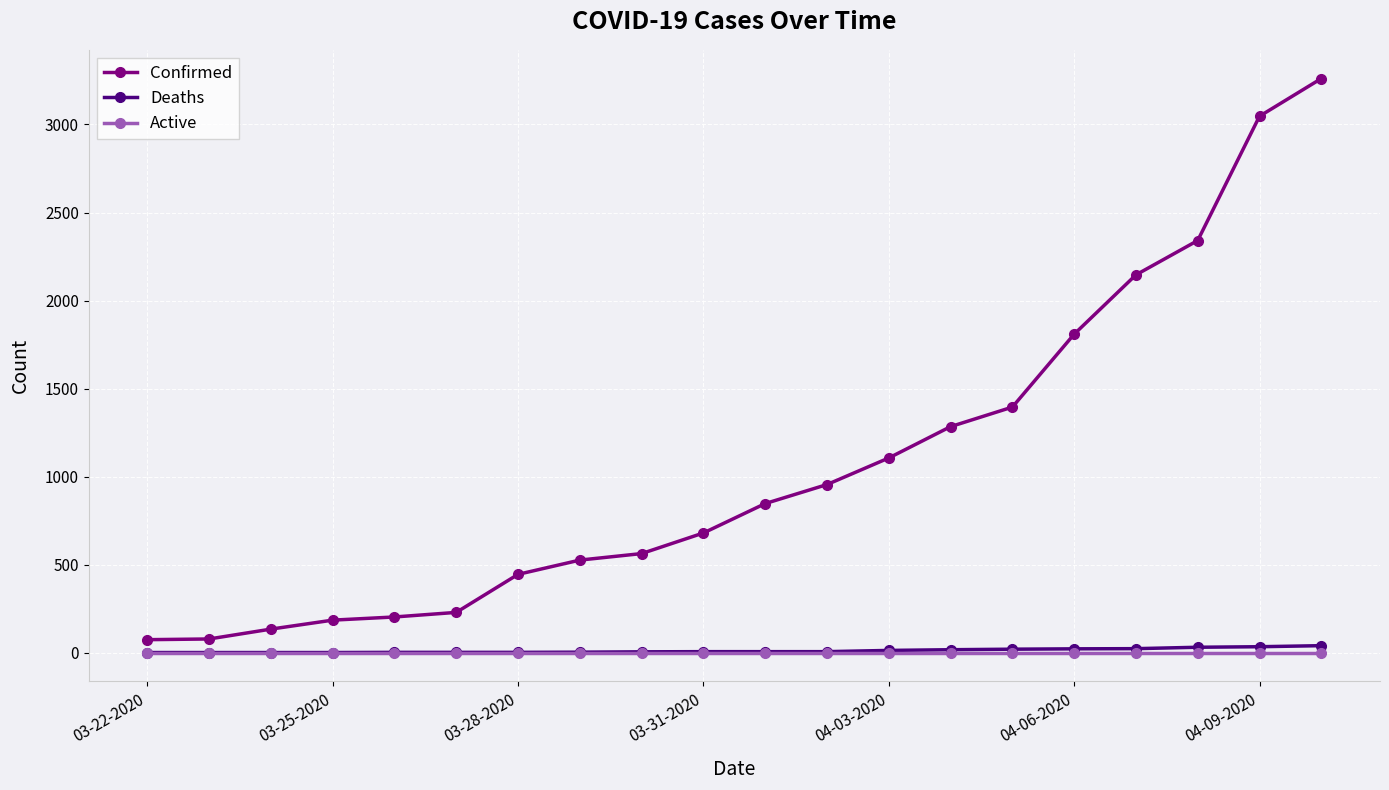

Rank the series by their maximum value, from lowest to highest.

Active, Deaths, Confirmed